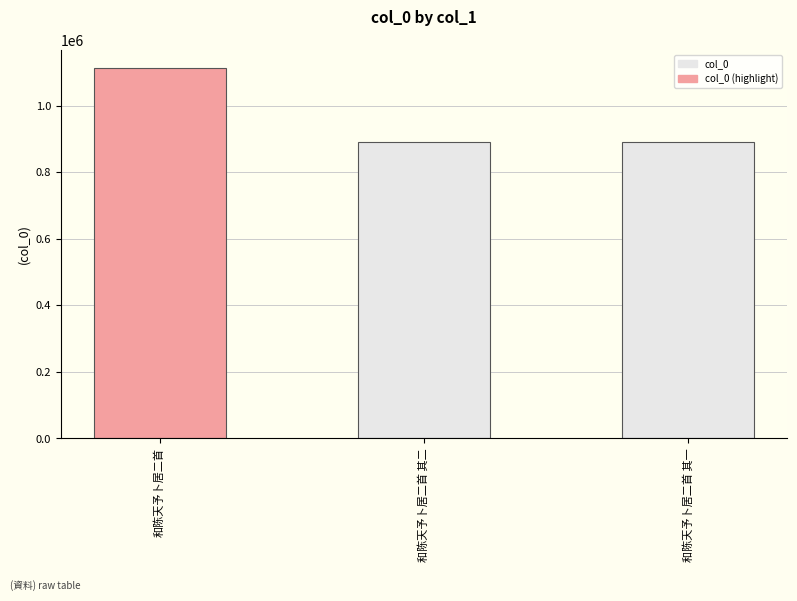

Which category has the highest value across all series?

和陈天予卜居二首